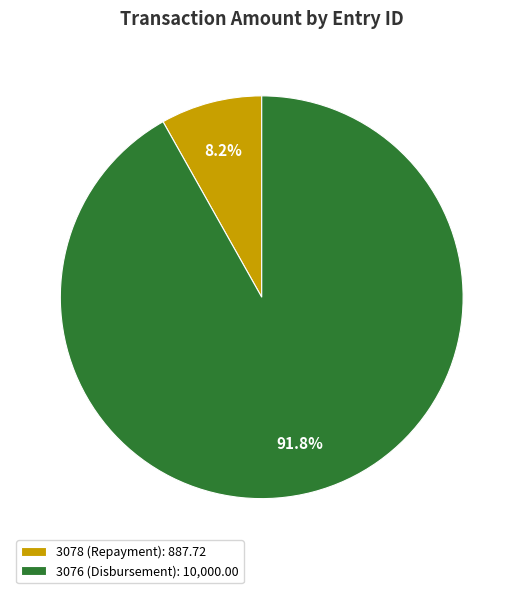

What is the ratio of the value at 3078 (Repayment) to the value at 3076 (Disbursement)?

0.1